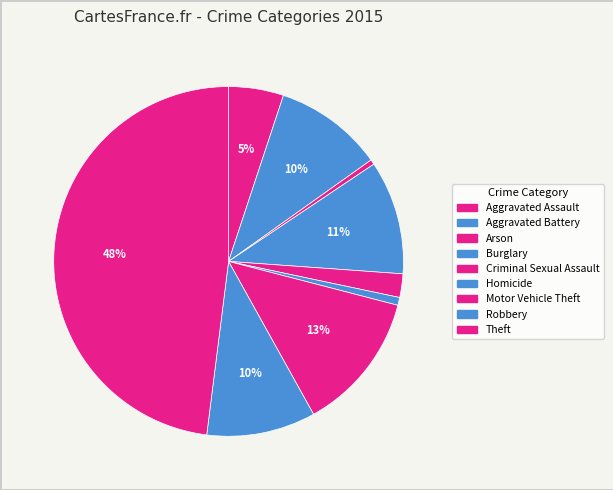

Rank the categories by value from lowest to highest.

Arson, Homicide, Criminal Sexual Assault, Aggravated Assault, Aggravated Battery, Robbery, Burglary, Motor Vehicle Theft, Theft